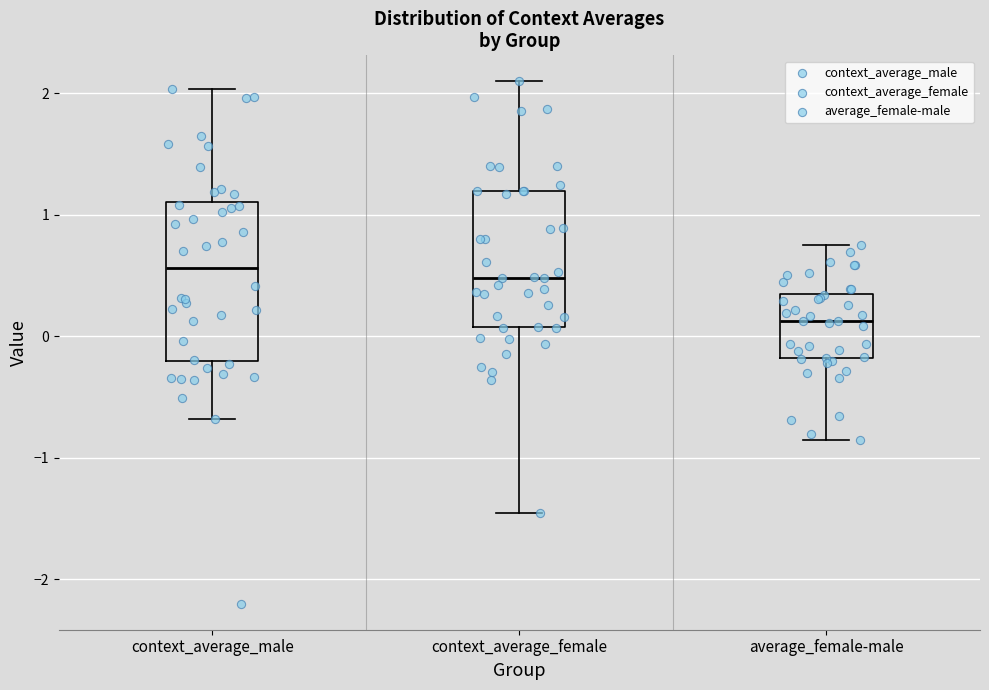

Comparing the boxes themselves (not the whiskers), which one is the tallest?

context_average_male